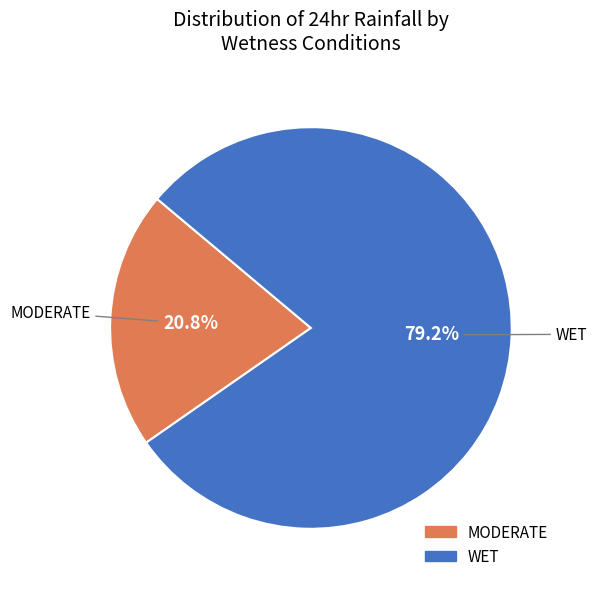

Rank the categories by value from highest to lowest.

WET, MODERATE